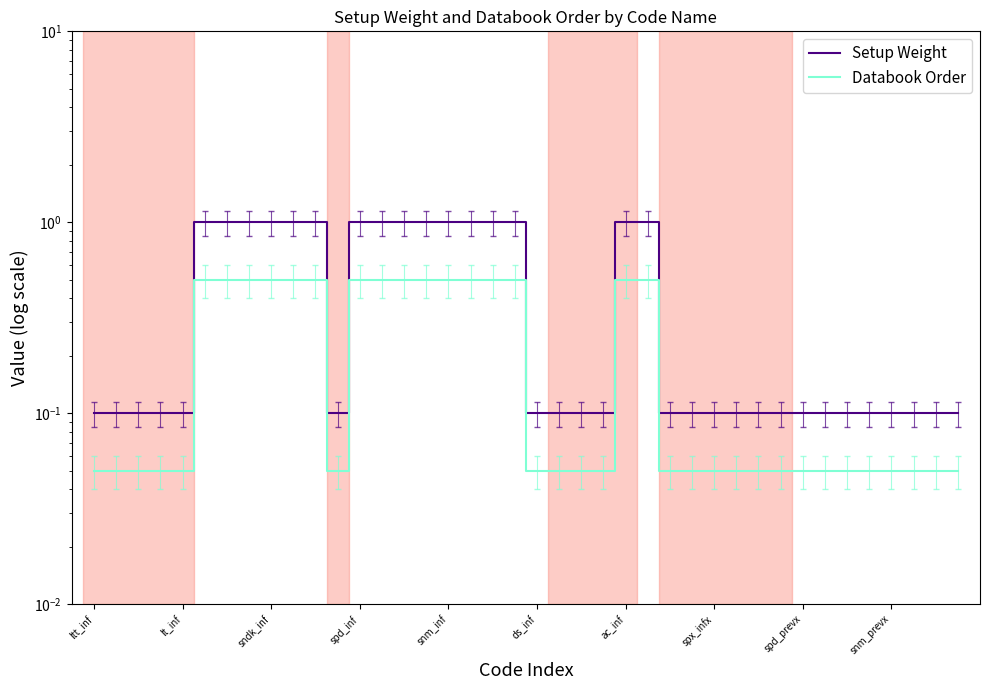

The value of Setup Weight at 19 is 0.2. True or false?

False